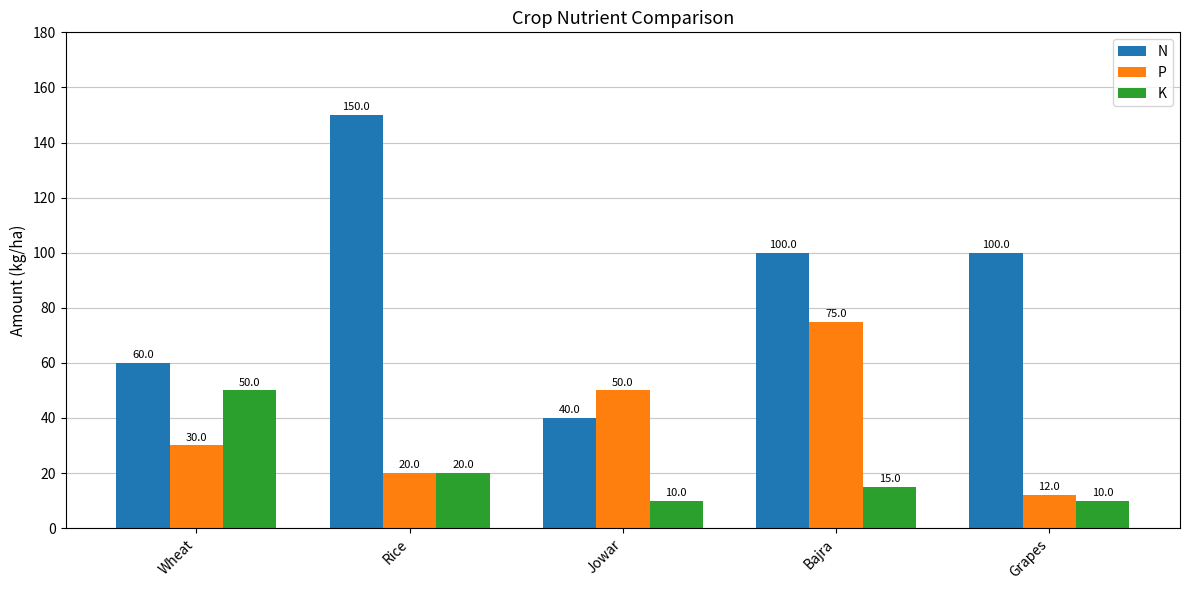

How many data points in P are less than 30?

2